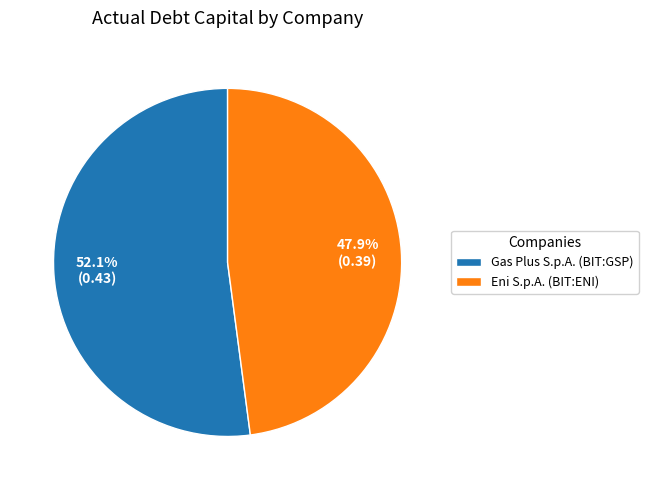

Which slice represents more than half of the pie?

Gas Plus S.p.A. (BIT:GSP)